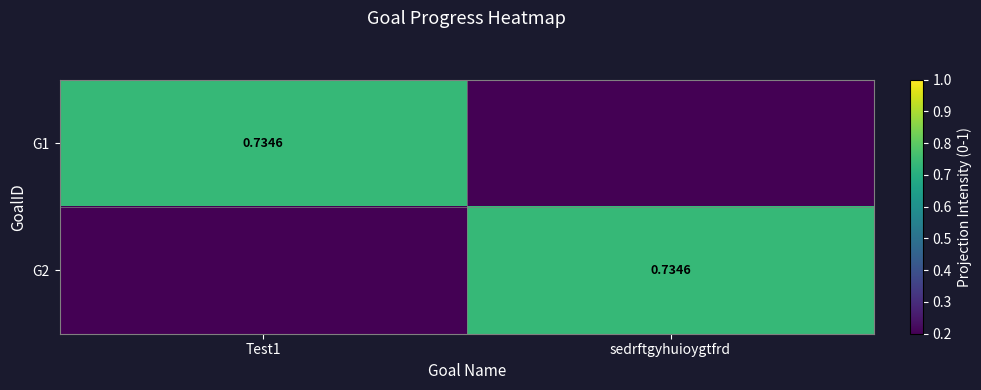

How many values in the G2 series exceed 0?

1